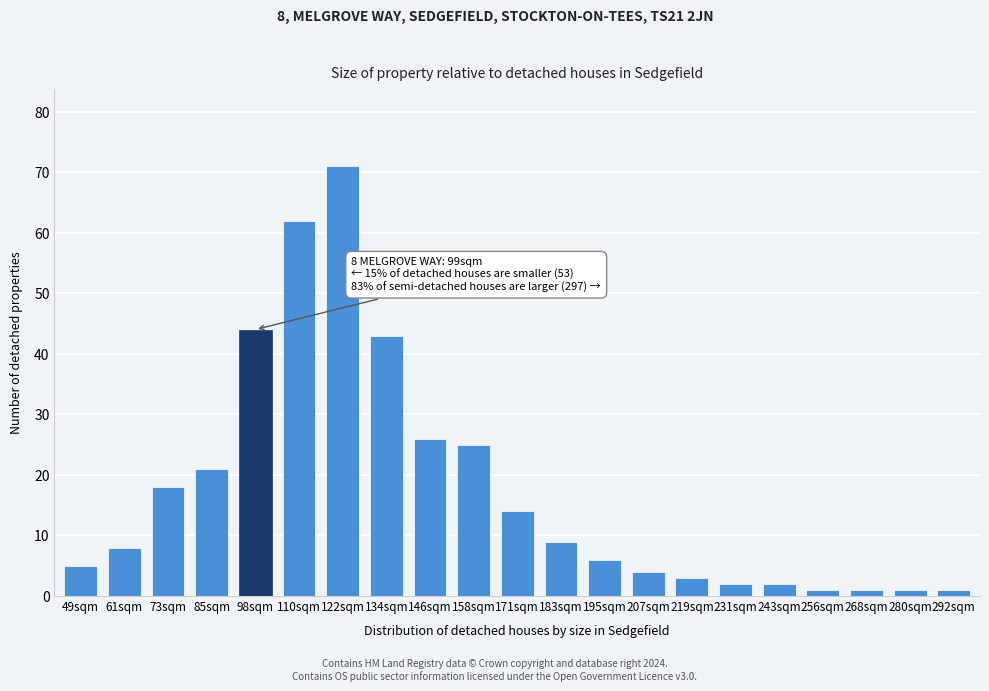

Reading left to right, extract all data points from this chart.

49sqm=5	61sqm=8	73sqm=18	85sqm=21	98sqm=44	110sqm=62	122sqm=71	134sqm=43	146sqm=26	158sqm=25	171sqm=14	183sqm=9	195sqm=6	207sqm=4	219sqm=3	231sqm=2	243sqm=2	256sqm=1	268sqm=1	280sqm=1	292sqm=1